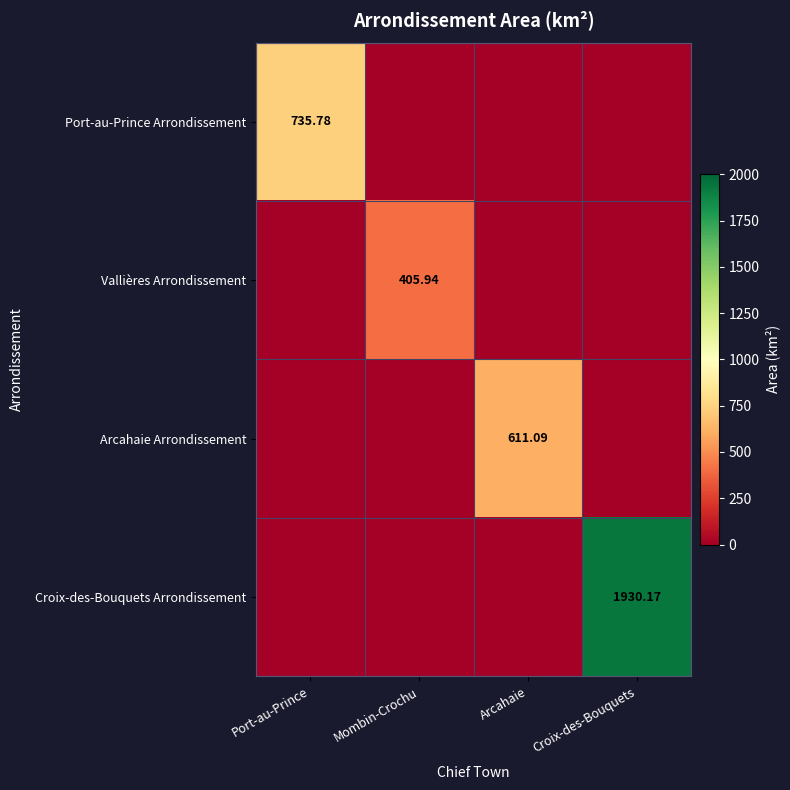

Which series changed the most between Port-au-Prince and Arcahaie?

Port-au-Prince Arrondissement